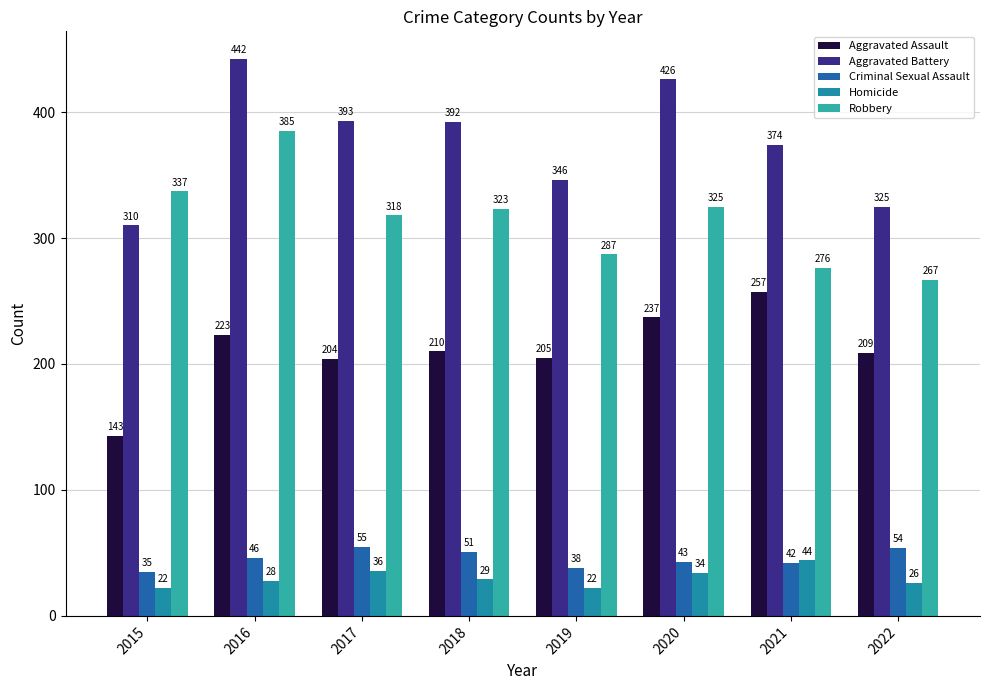

What is the maximum value for Criminal Sexual Assault?

55